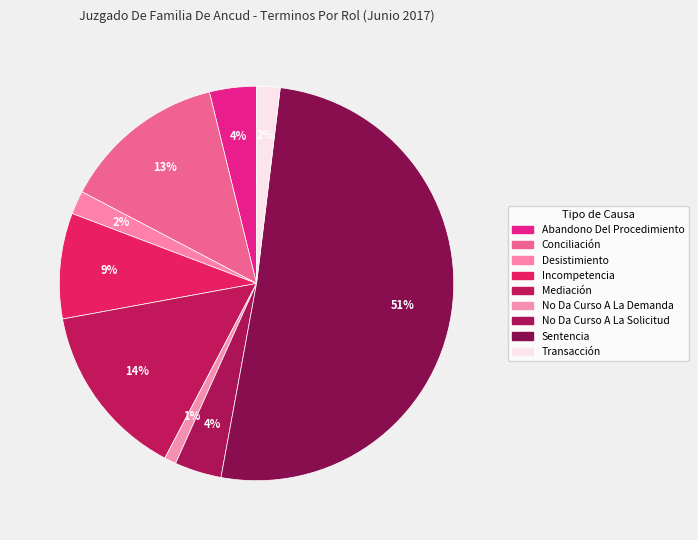

What is the majority slice?

Sentencia